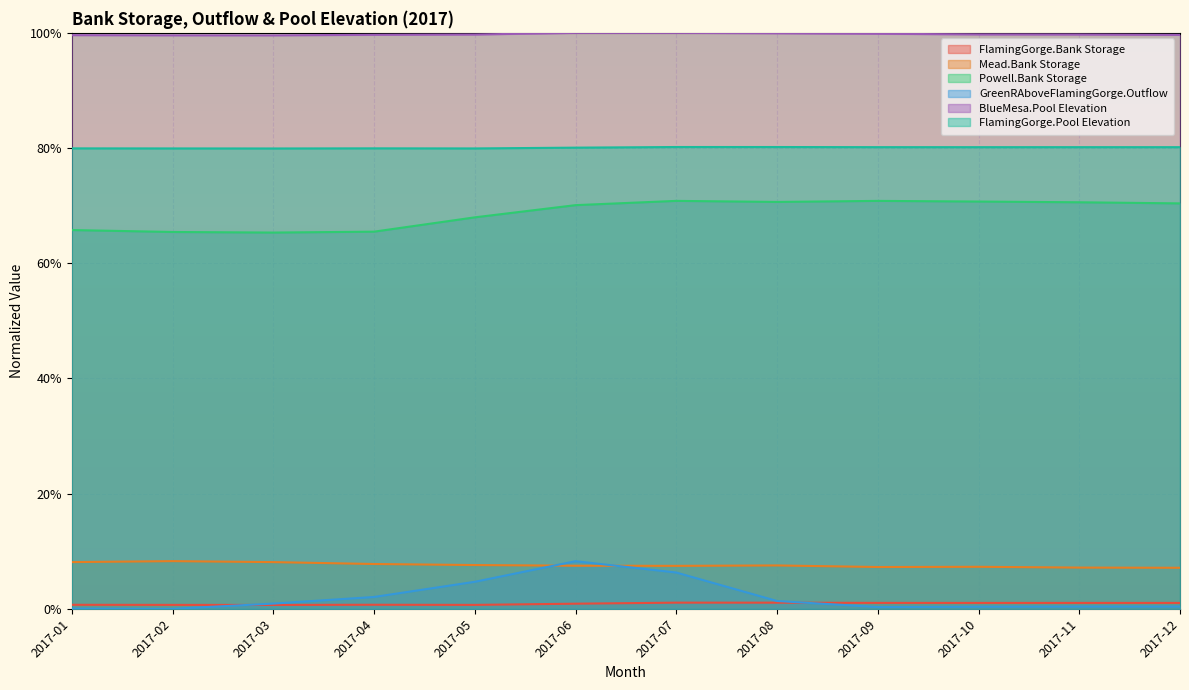

What is the highest value of the FlamingGorge.Pool Elevation series?

0.8